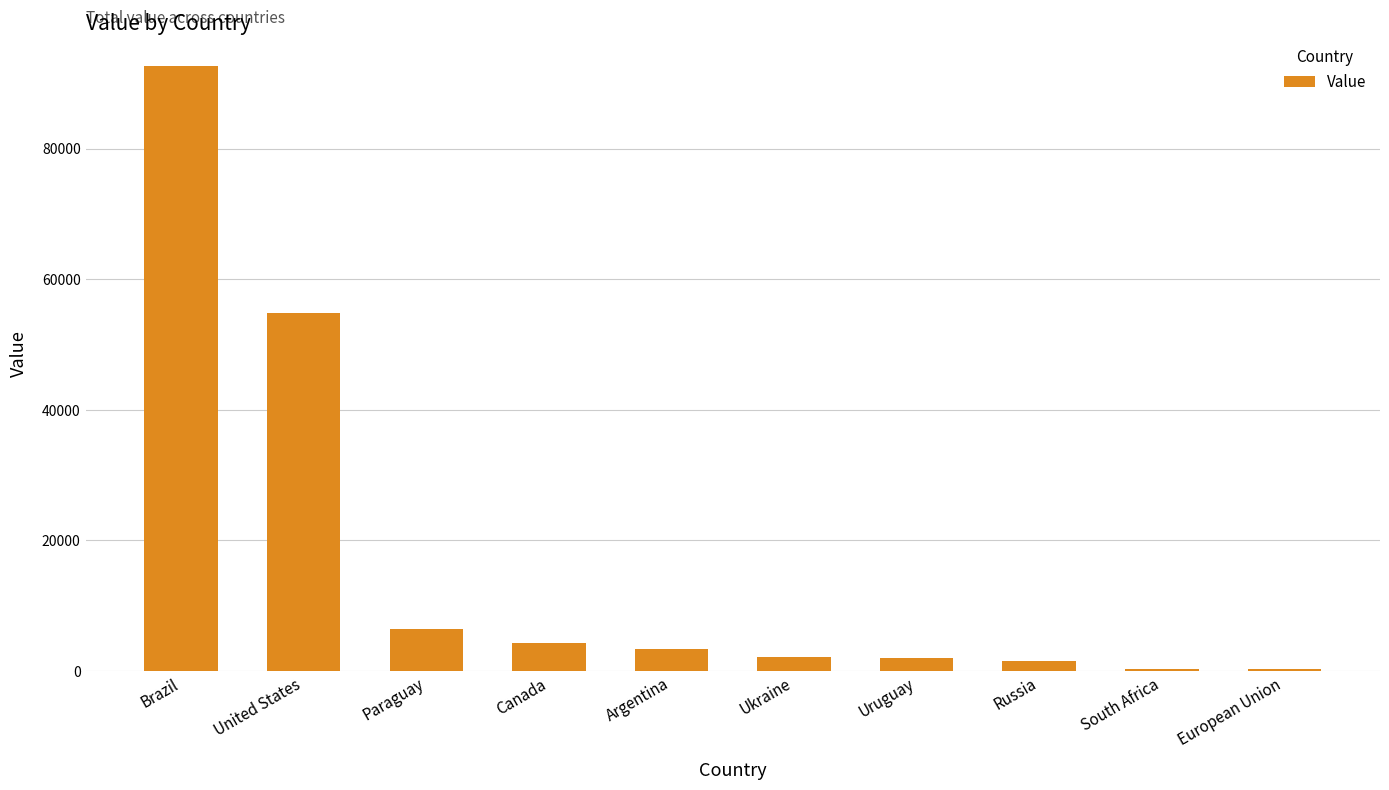

What is the sum of all values?

167639